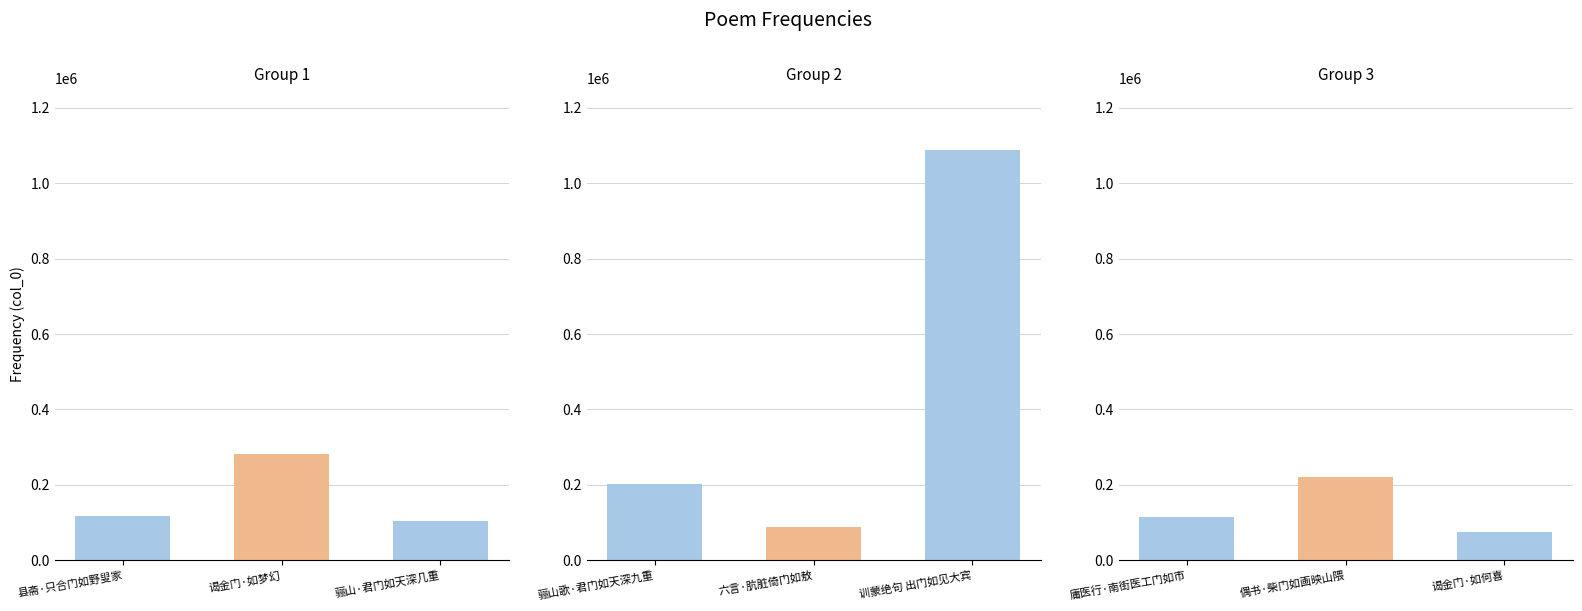

At which label does the data first exceed 116078?

谒金门·如梦幻